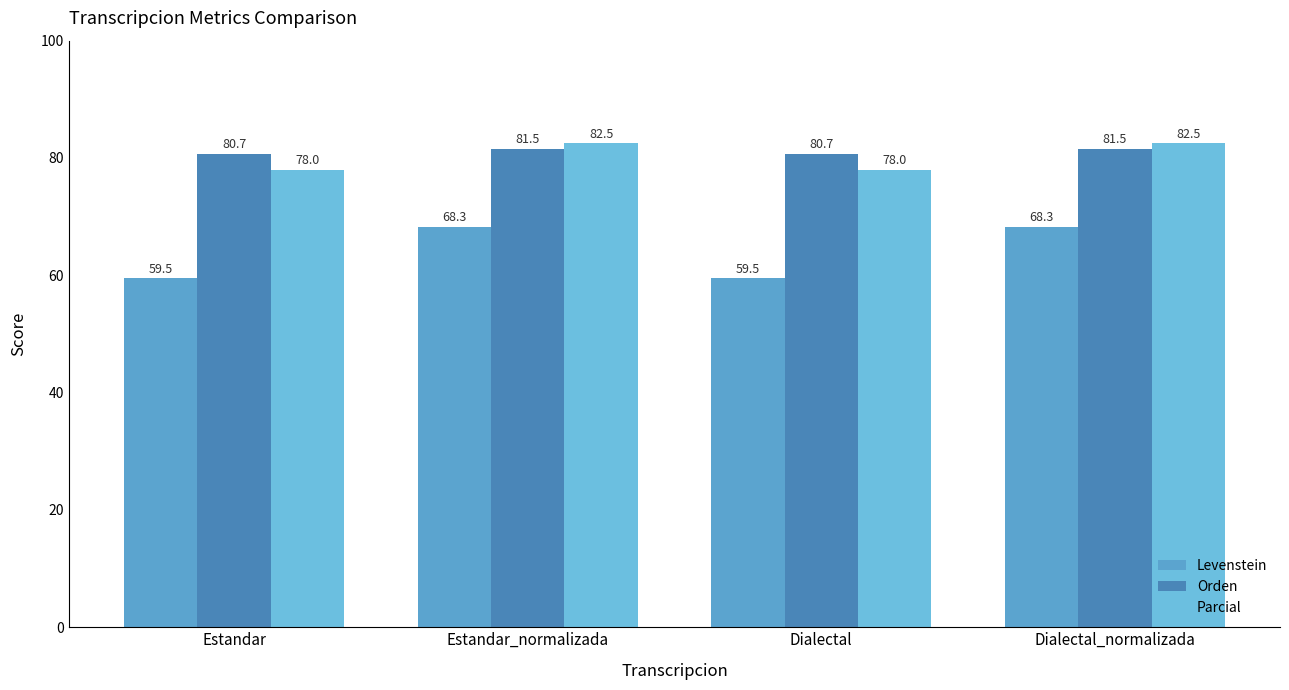

What is the average value of the Levenstein series?

63.9